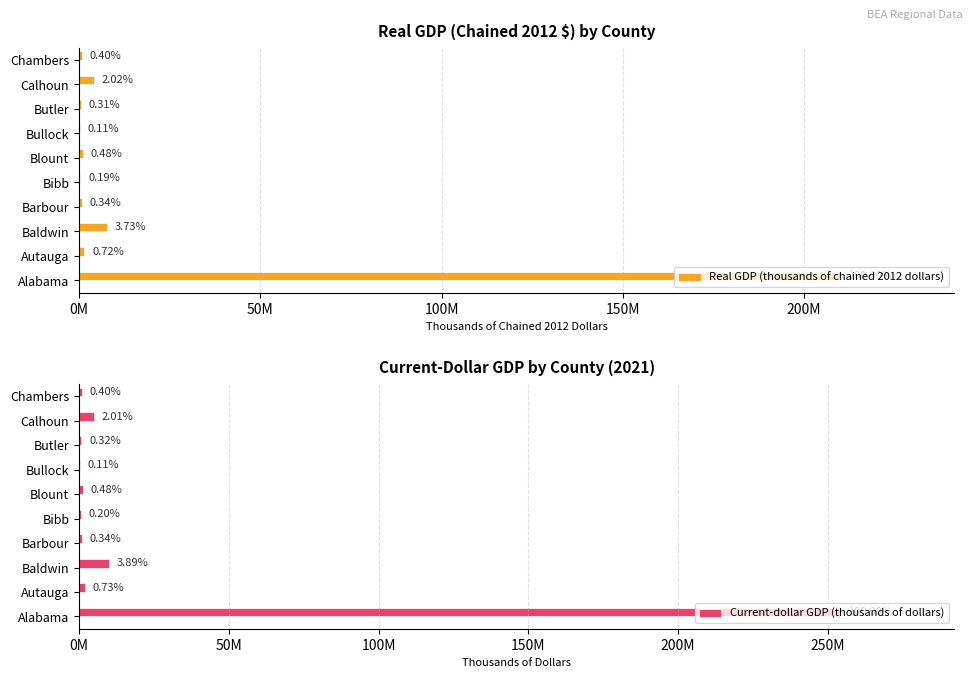

Between Baldwin and Chambers, which series saw the biggest shift?

Current-dollar GDP (thousands of dollars)